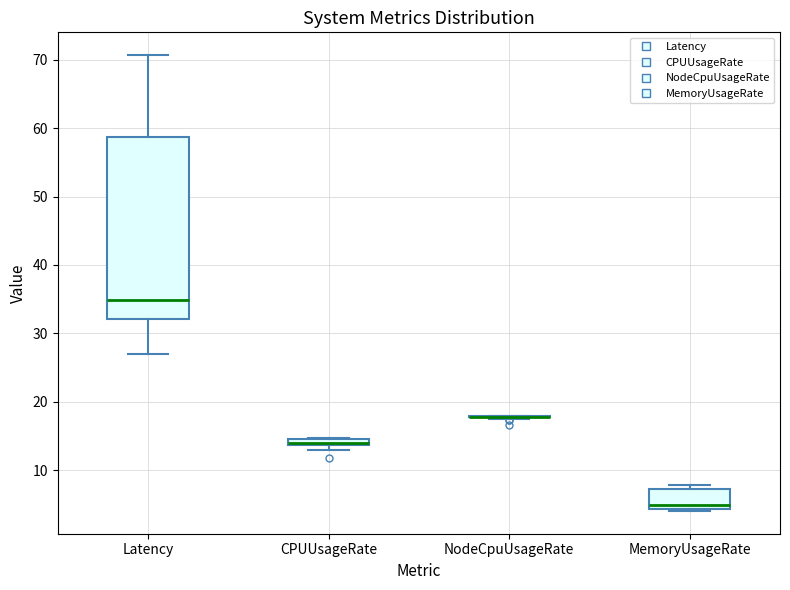

Which box is the tallest, from its lower edge to its upper edge?

Latency